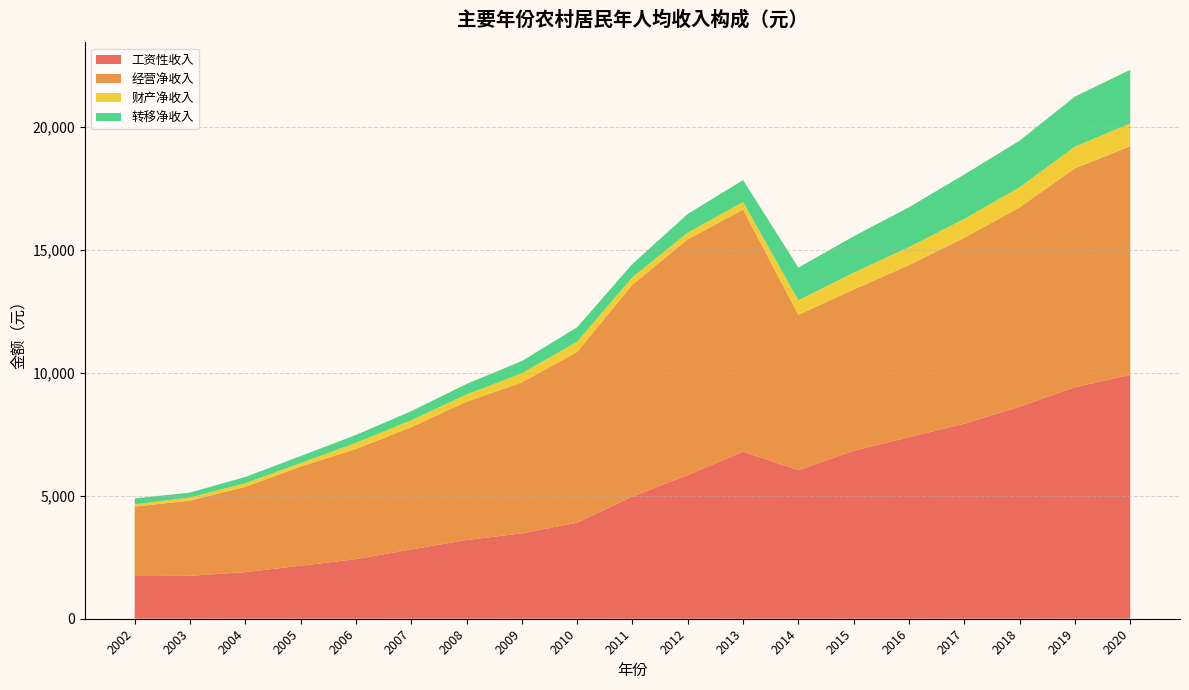

Reading left to right, extract all data points from this chart.

工资性收入: 2002=1736.3	2003=1743.1	2004=1893.9	2005=2152.8	2006=2420.3	2007=2816.1	2008=3197.3	2009=3469.1	2010=3902.6	2011=4963.4	2012=5836.7	2013=6789.3	2014=6036.3	2015=6822.1	2016=7376.2	2017=7922.7	2018=8614.8	2019=9407.0	2020=9907.1
经营净收入: 2002=2820.2	2003=3055.5	2004=3464.9	2005=4027.8	2006=4476.9	2007=4966.3	2008=5621.8	2009=6132.5	2010=6939.5	2011=8611.4	2012=9579.9	2013=9836.8	2014=6312.2	2015=6556.4	2016=6992.4	2017=7555.2	2018=8101.3	2019=8895.3	2020=9288.7
财产净收入: 2002=93.8	2003=125.7	2004=147.6	2005=145.6	2006=248.6	2007=282.2	2008=293.9	2009=372.0	2010=412.3	2011=306.3	2012=271.4	2013=309.1	2014=591.1	2015=686.1	2016=731.3	2017=770.7	2018=817.2	2019=884.5	2020=927.5
转移净收入: 2002=238.4	2003=202.5	2004=254.4	2005=283.9	2006=320.4	2007=368.5	2008=427.6	2009=495.7	2010=589.6	2011=537.8	2012=760.1	2013=890.1	2014=1330.0	2015=1475.7	2016=1620.9	2017=1802.1	2018=1892.0	2019=2031.3	2020=2181.9